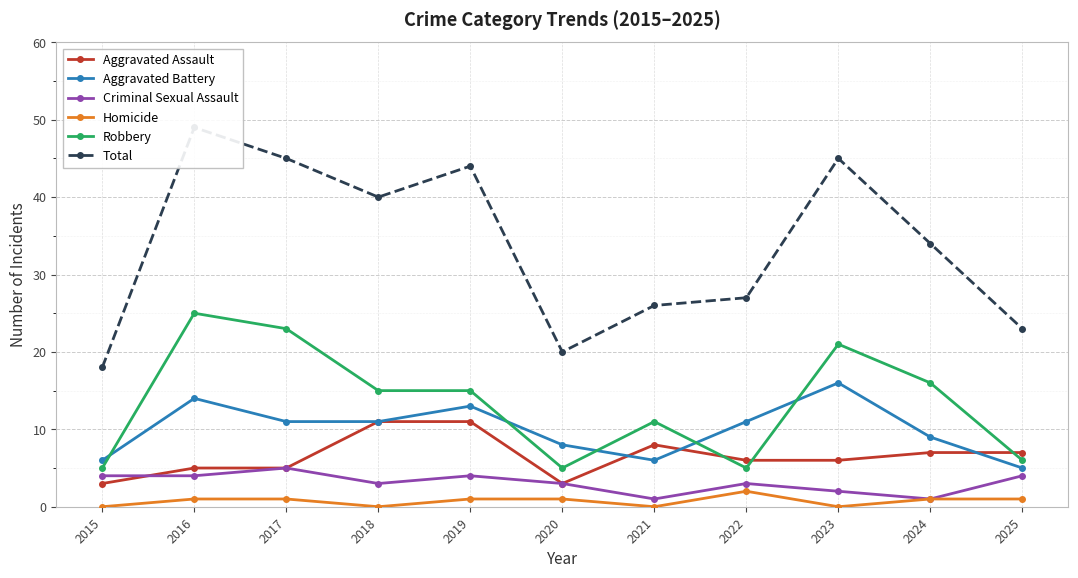

Between 2018 and 2025, which is larger?

2018